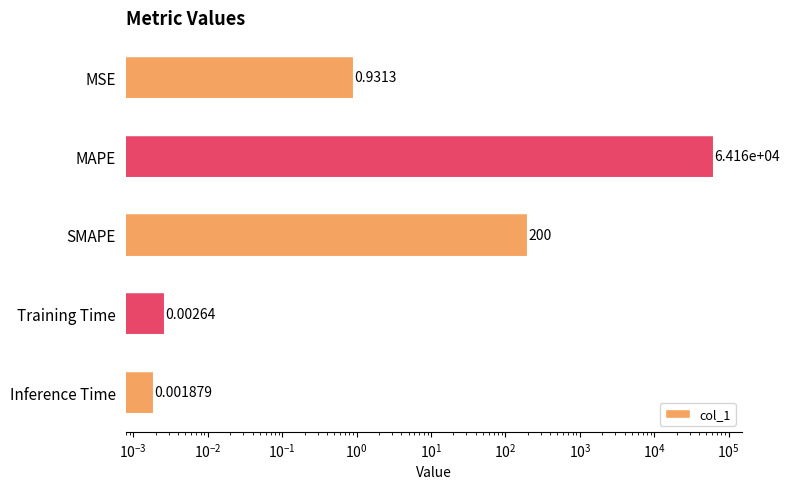

What is the maximum value shown in the chart?

64158.5